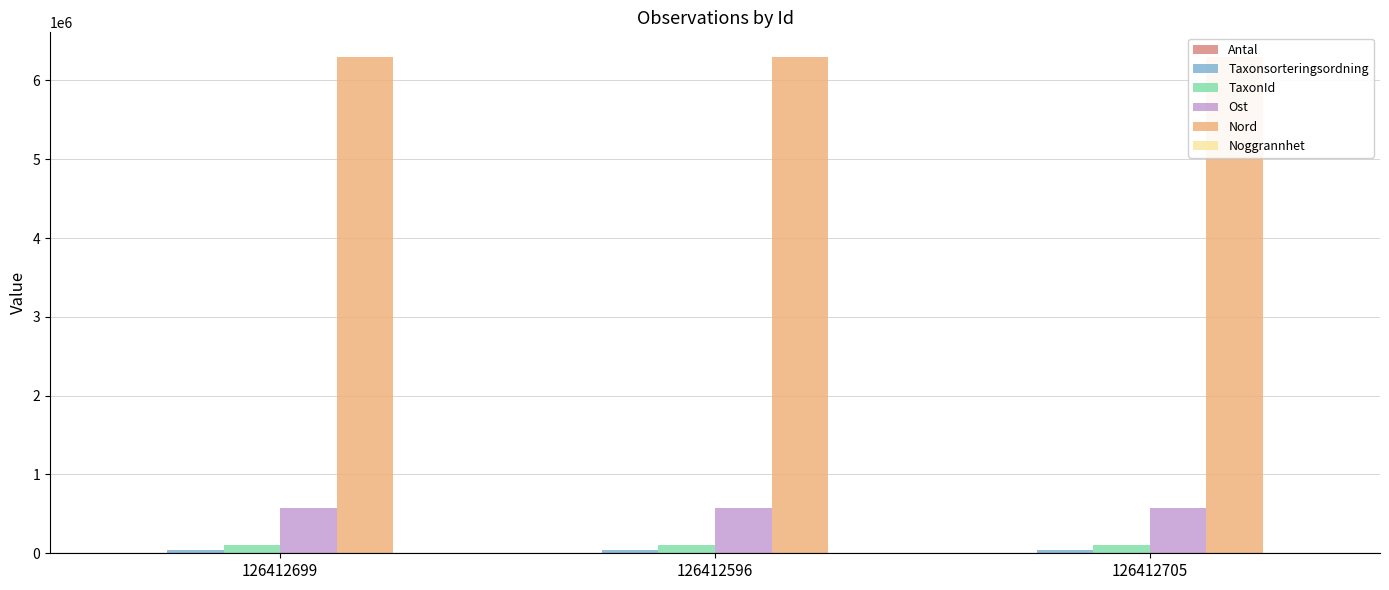

Which label corresponds to the smallest value in the chart?

126412596